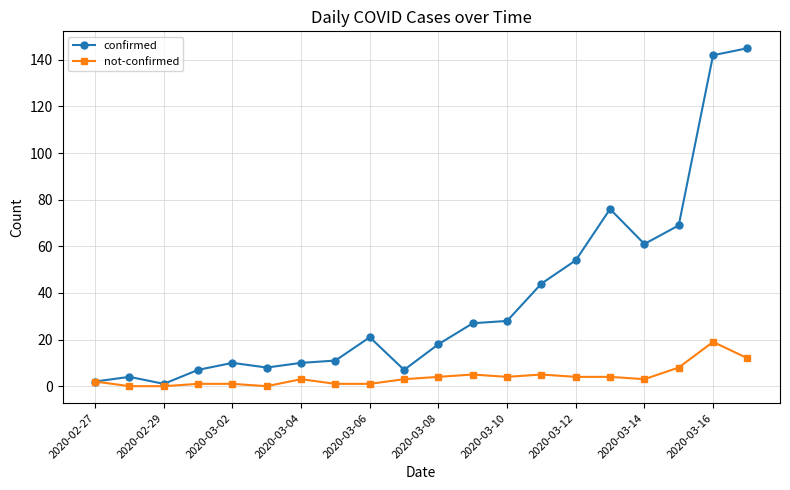

True or false: confirmed has more than 0 points higher than both neighbors.

True